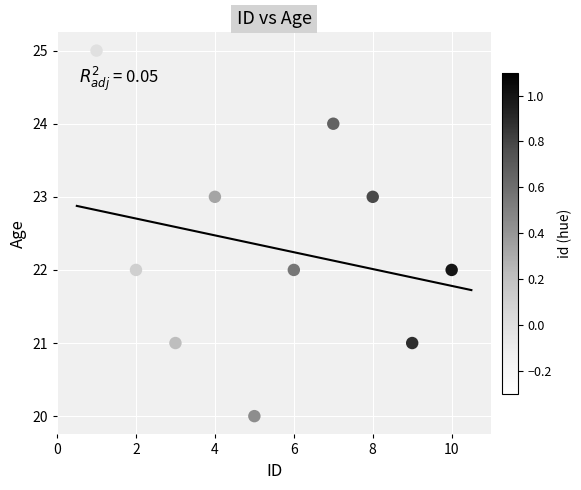

What is the average X value?

6